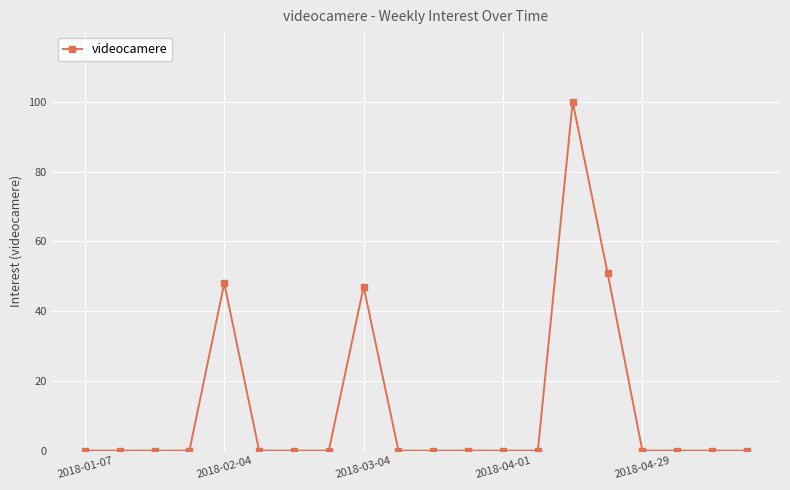

What is the maximum value shown in the chart?

100